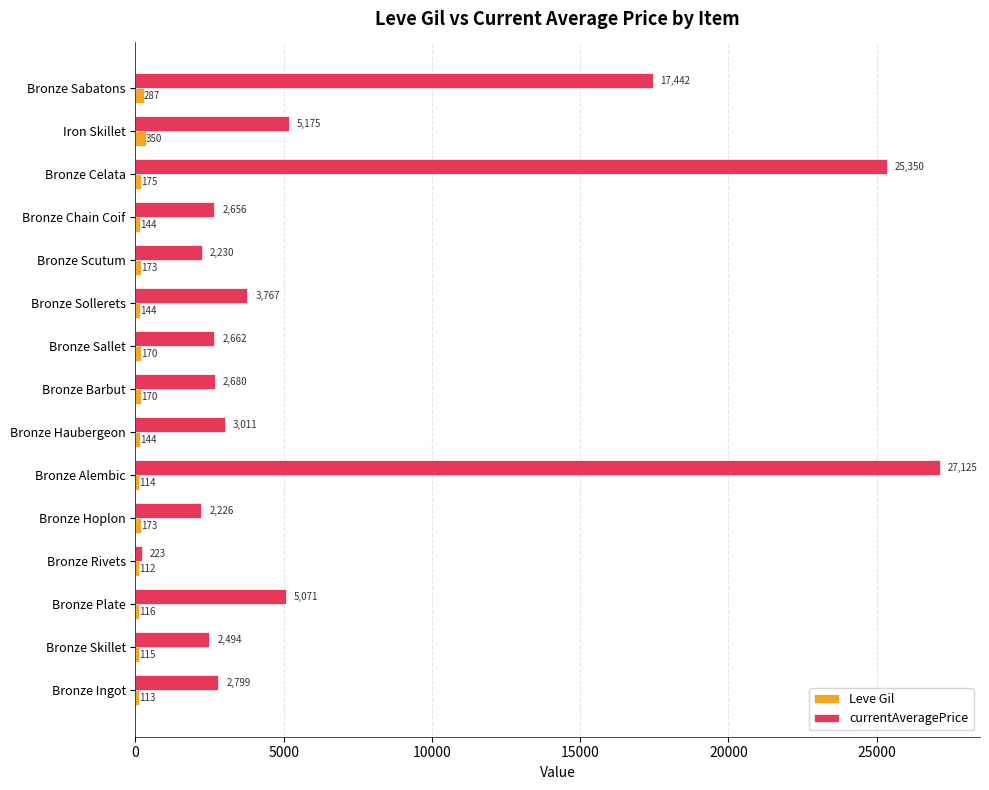

Rank the series at Bronze Hoplon from highest to lowest value.

currentAveragePrice, Leve Gil